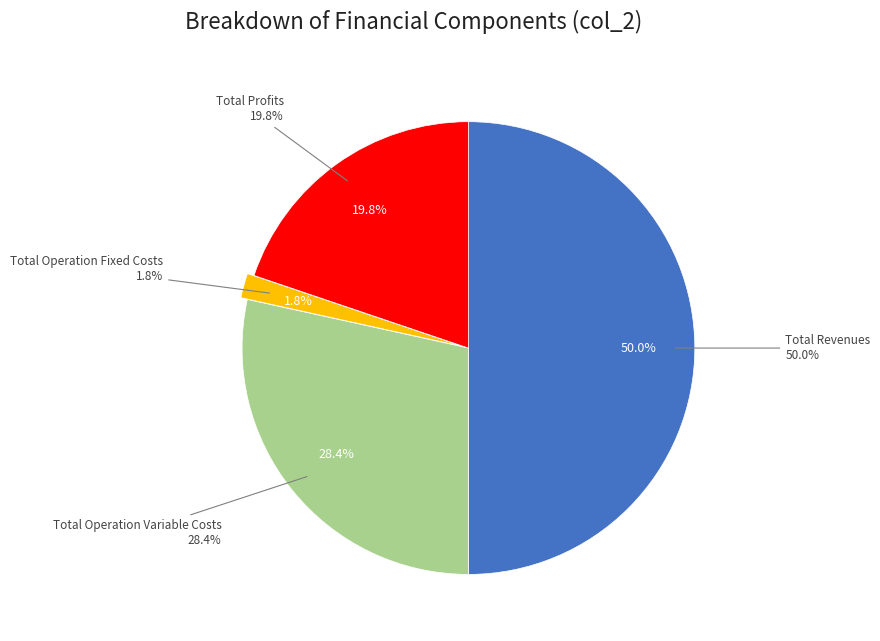

What percentage do Total Operation Fixed Costs and Total Operation Variable Costs together represent?

30.2%